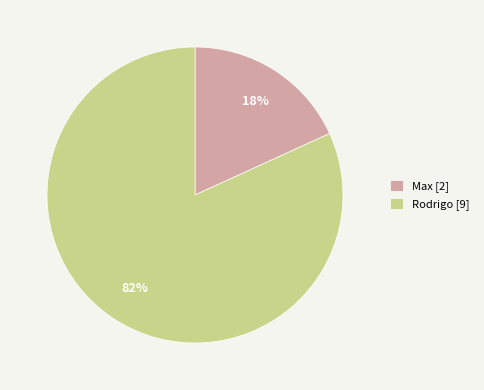

Which category has the biggest portion of the pie?

Rodrigo